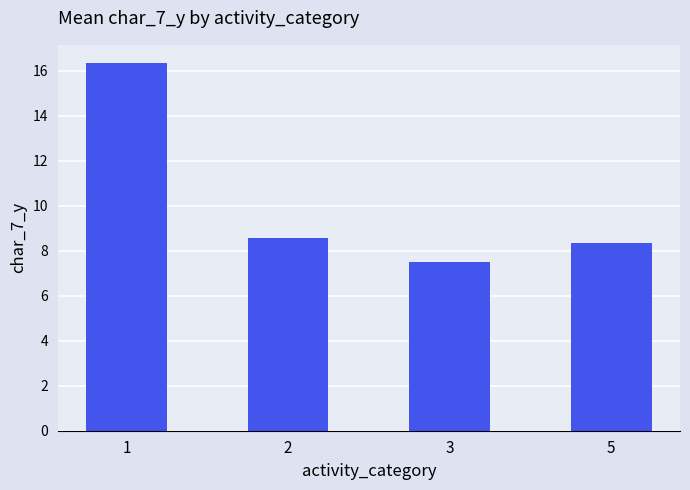

Reading right to left, what are all the values shown in this chart?

8.3	7.5	8.6	16.3